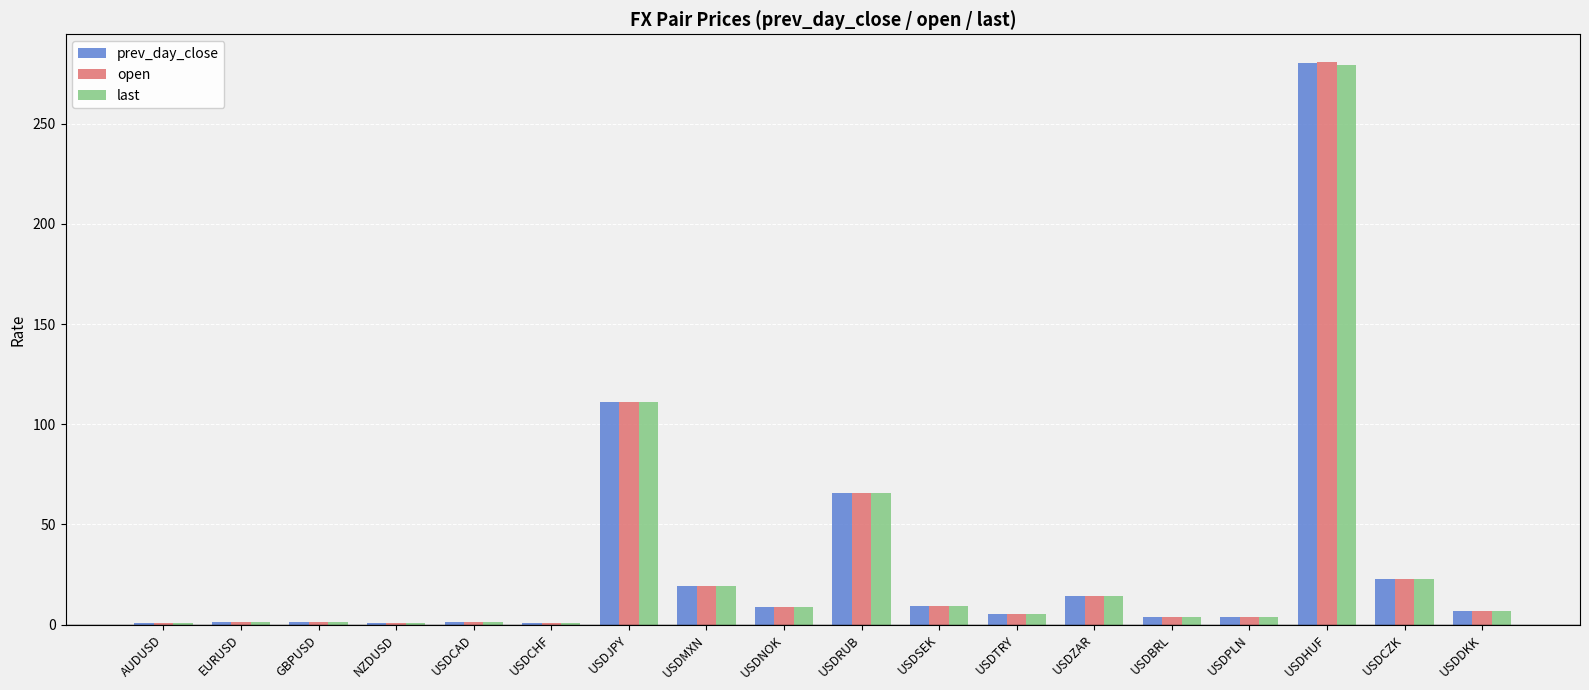

Which series changed the most between USDSEK and USDCZK?

prev_day_close